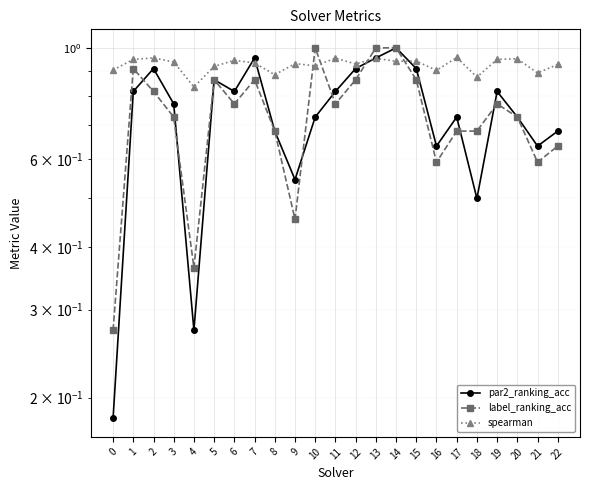

Is the value of par2_ranking_acc at 0 greater than the value of spearman at 16?

No